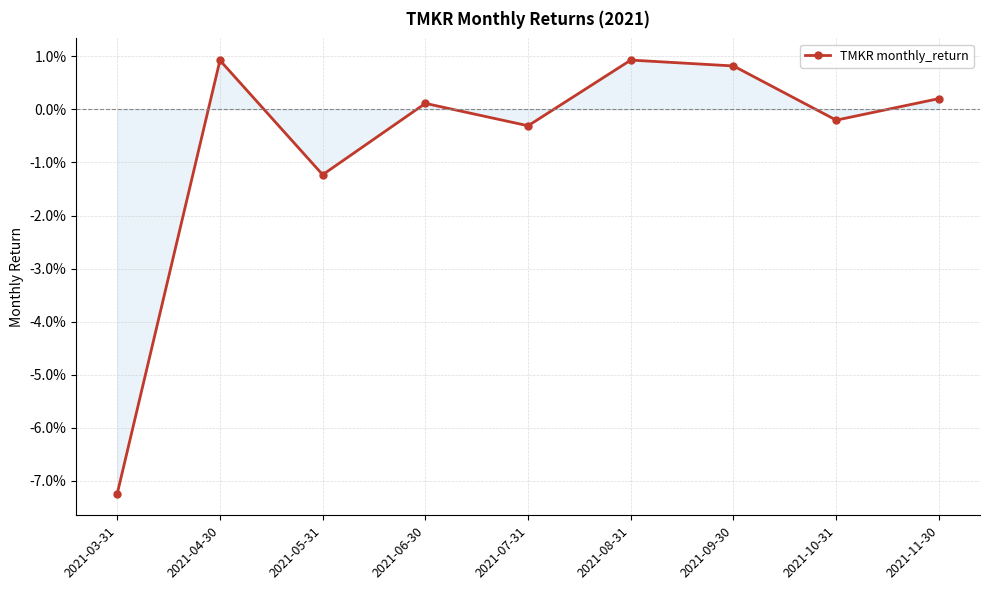

Which has a higher value, 2021-07-31 or 2021-10-31?

2021-10-31